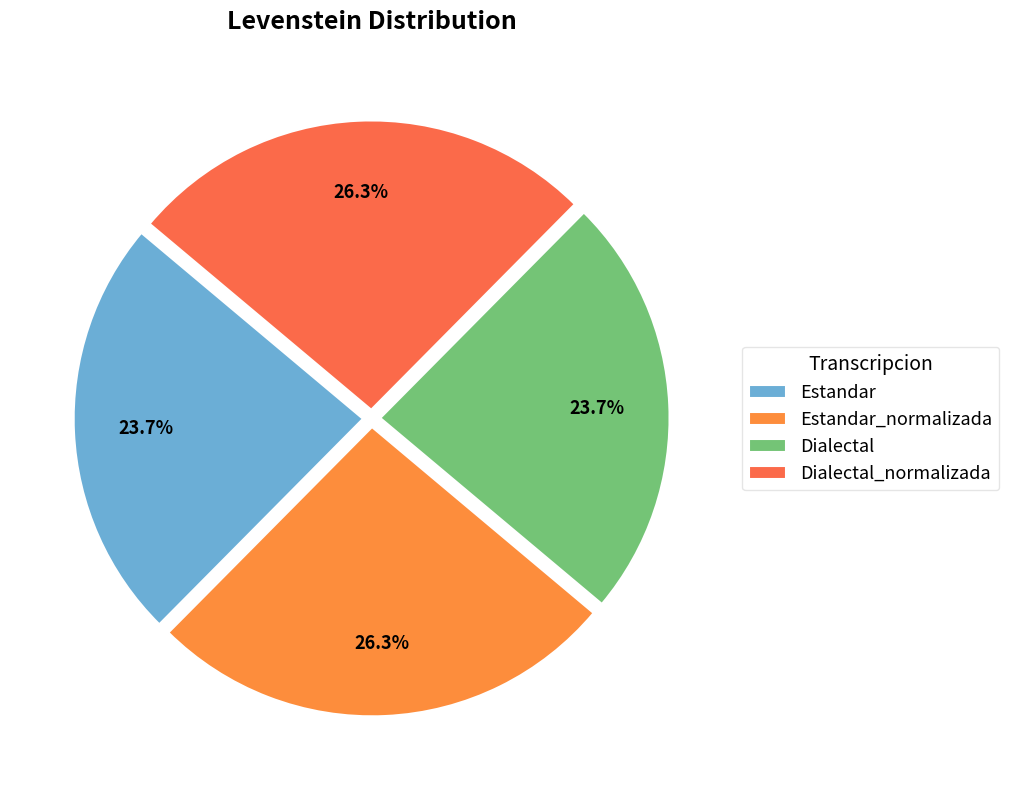

To the nearest percent, what is the combined percentage of Dialectal and Dialectal_normalizada?

50%